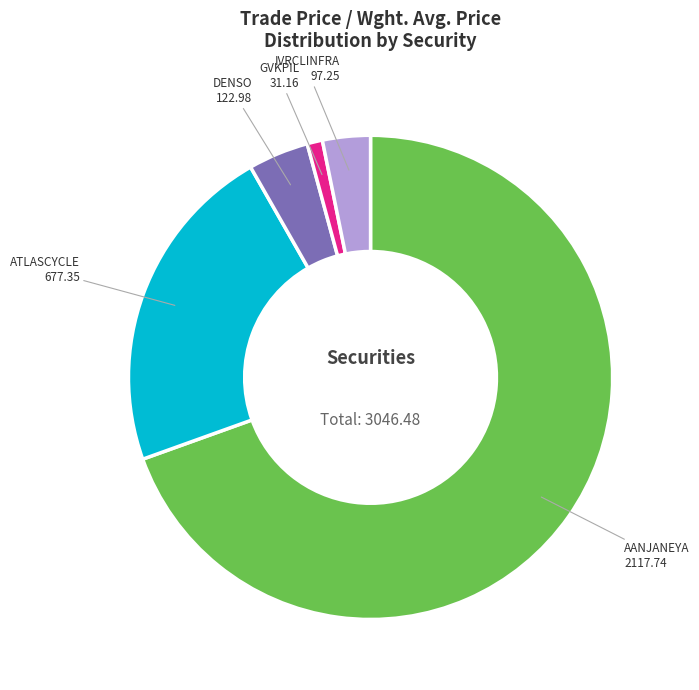

Is there a majority slice in this chart?

Yes